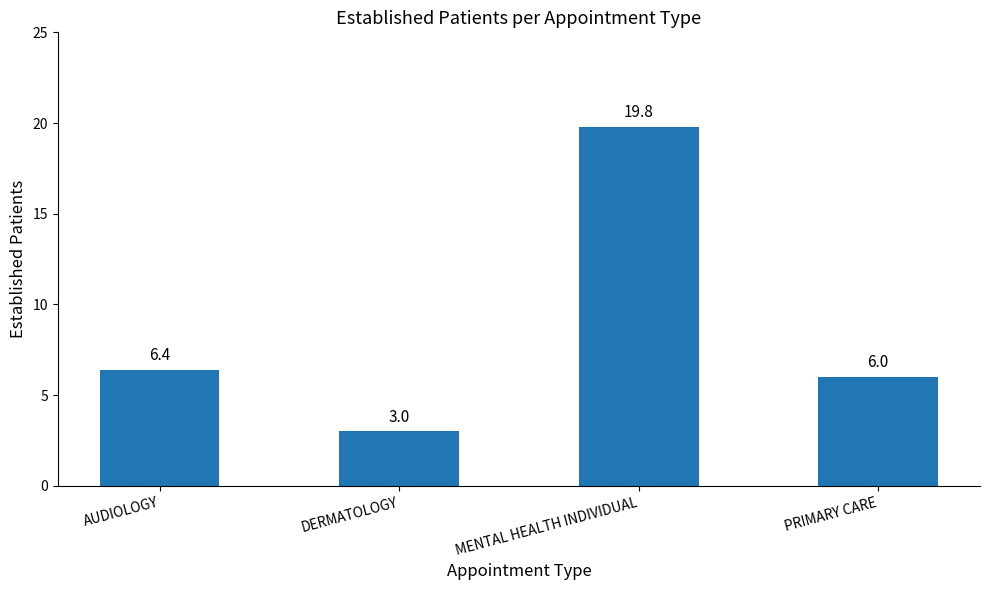

How many bars are there in total?

4